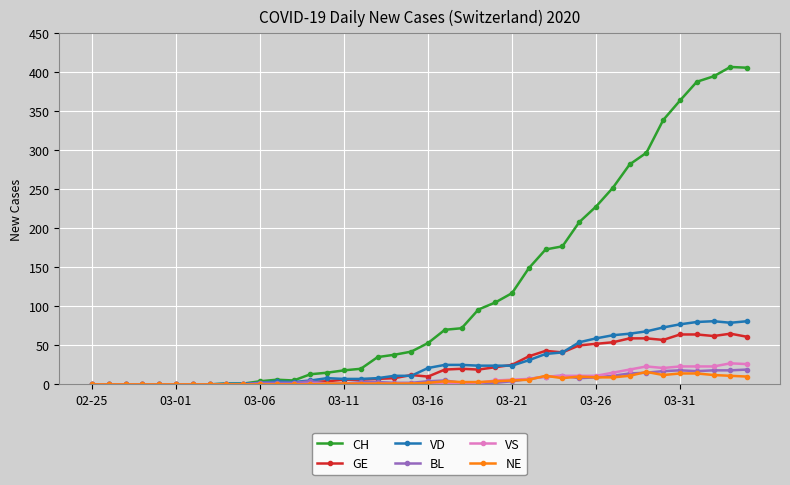

True or false: NE has more than 1 interior local peaks.

True